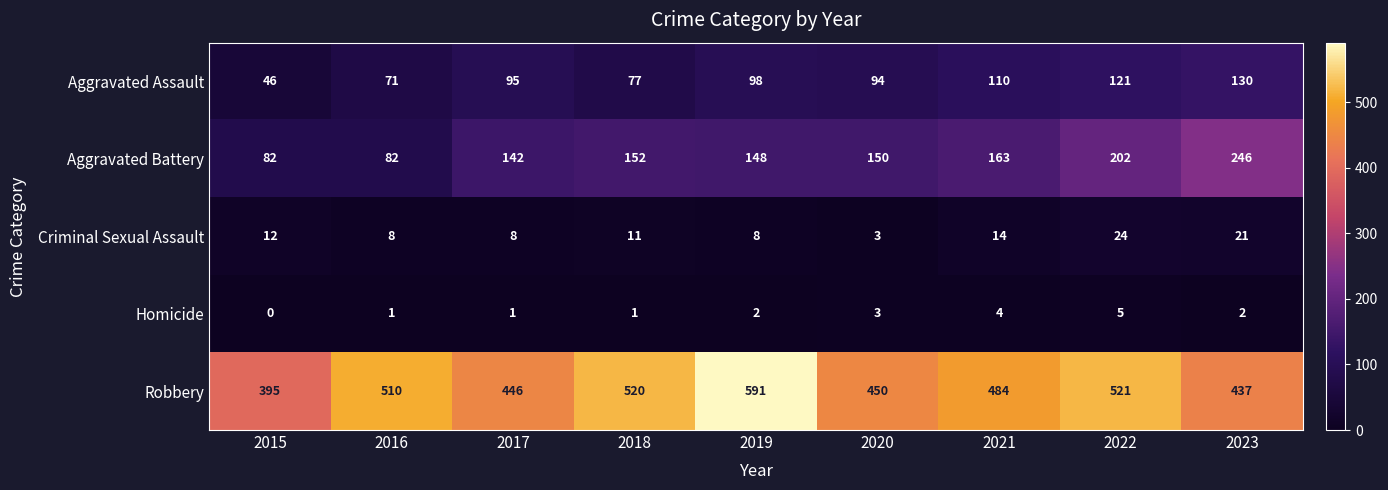

The Robbery series shows 395 at 2015. True or false?

True